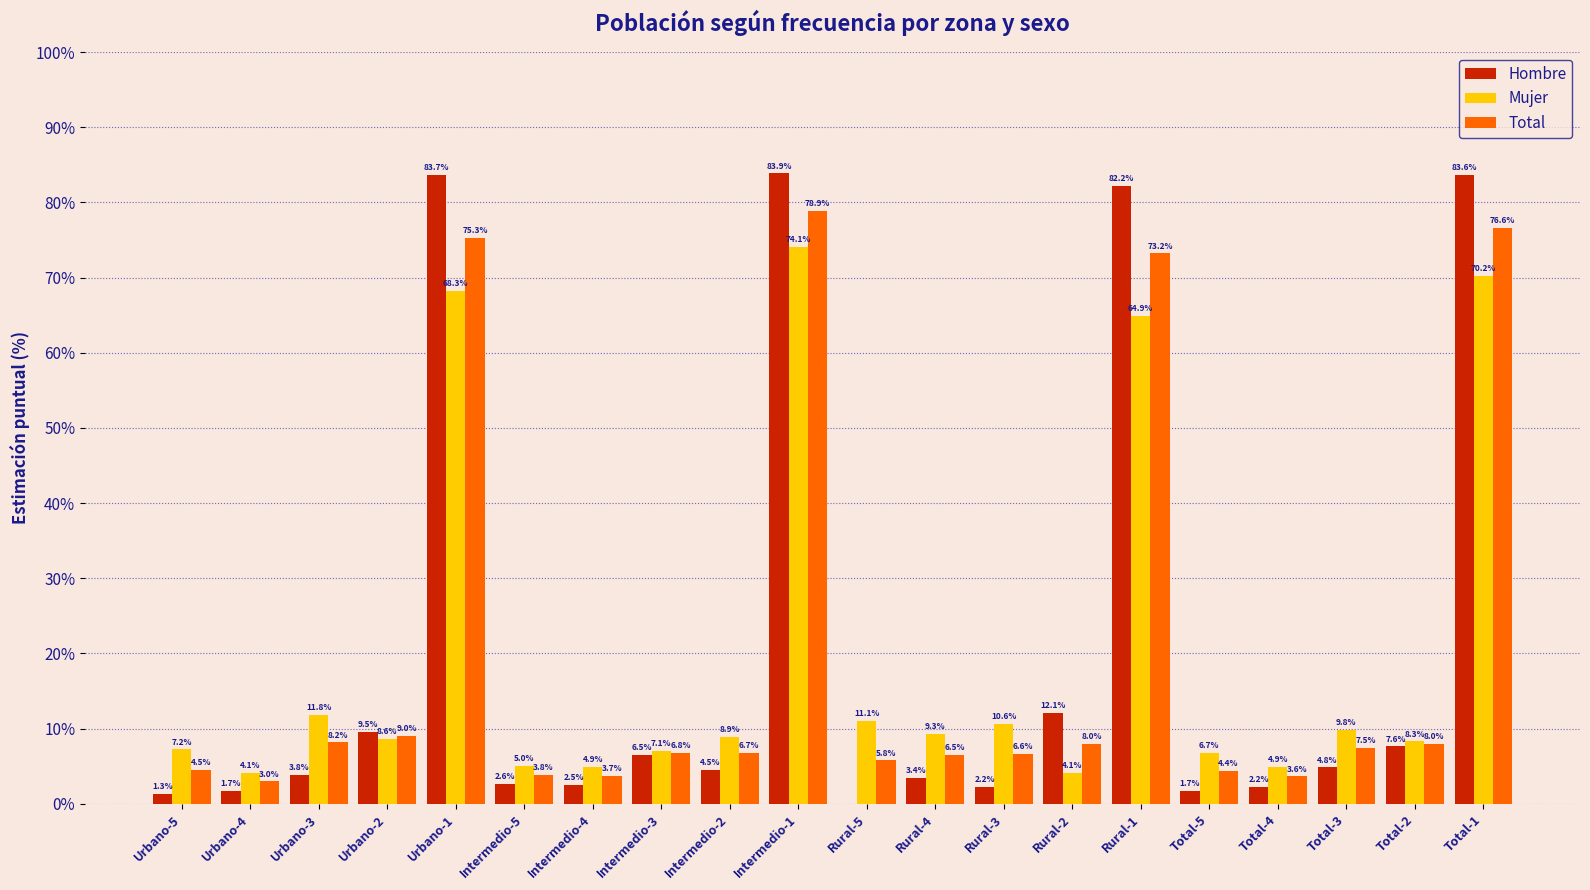

What is the sum of the Mujer values at Rural-5 and Urbano-3?

22.9